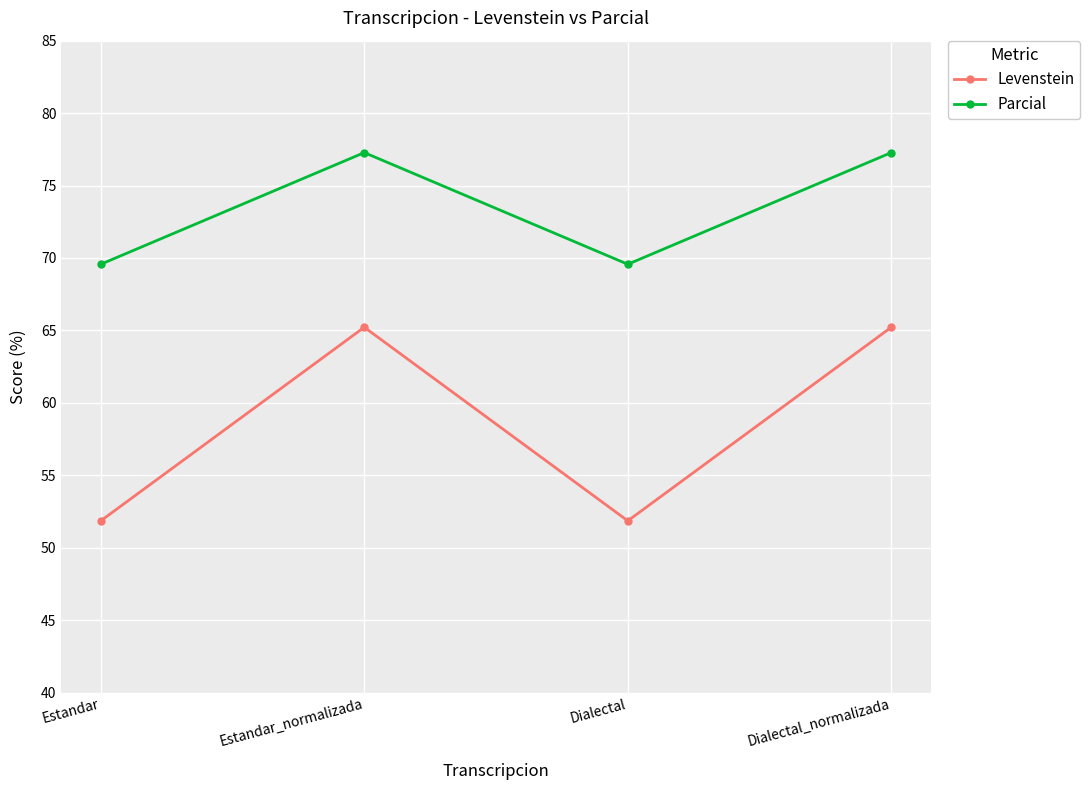

Read the Levenstein value at Dialectal_normalizada.

65.2